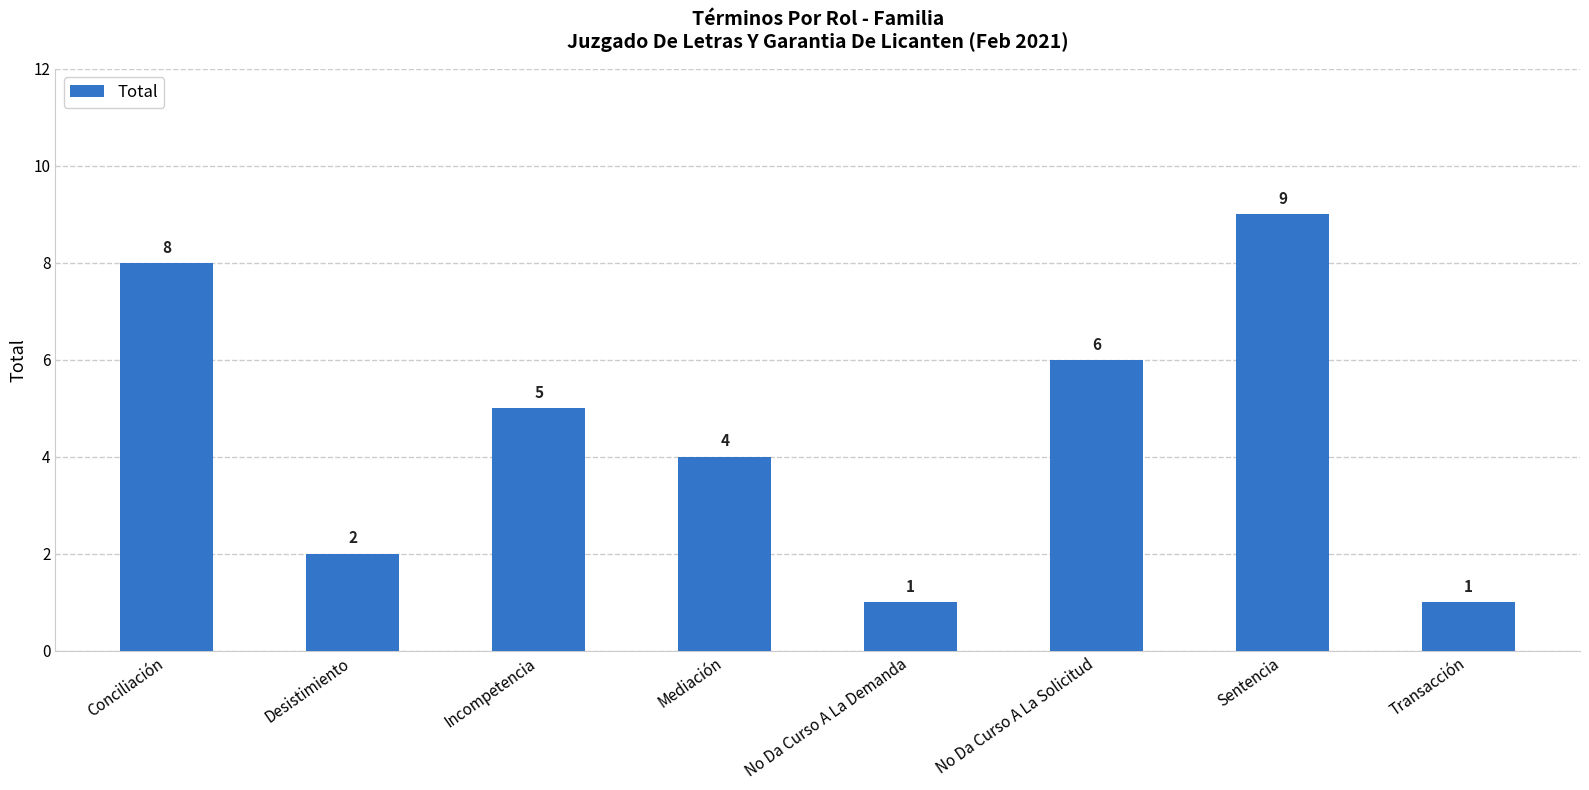

Reading left to right, what are all the values shown in this chart?

Conciliación=8	Desistimiento=2	Incompetencia=5	Mediación=4	No Da Curso A La Demanda=1	No Da Curso A La Solicitud=6	Sentencia=9	Transacción=1